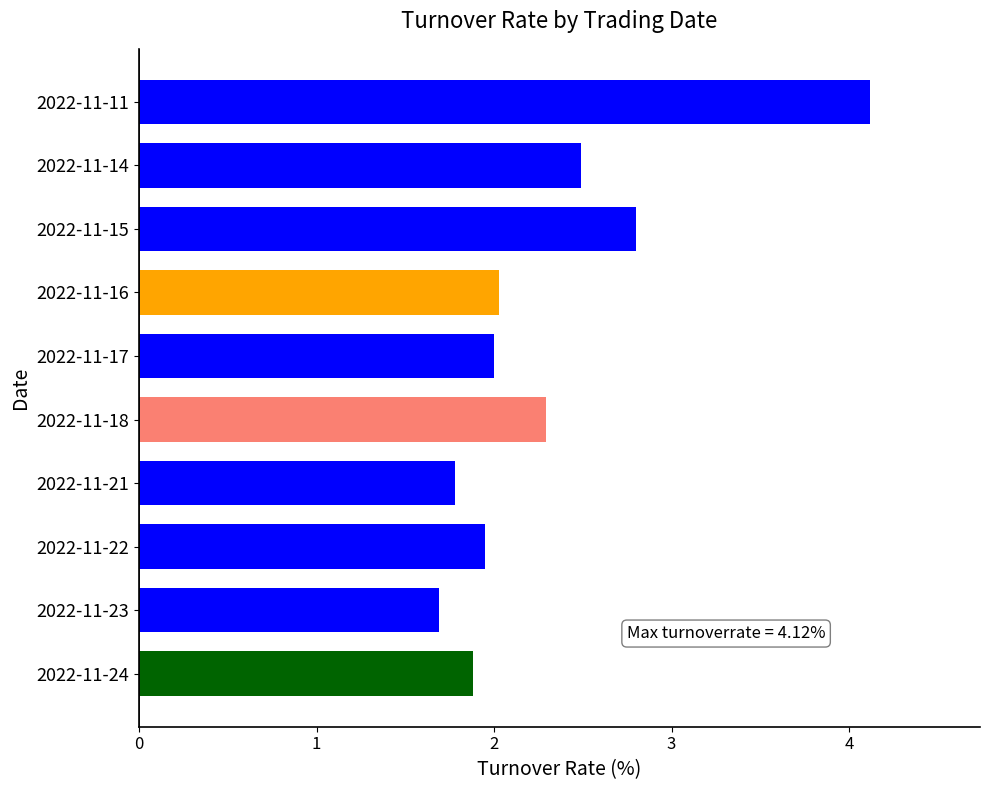

Which has a higher value, 2022-11-21 or 2022-11-11?

2022-11-11